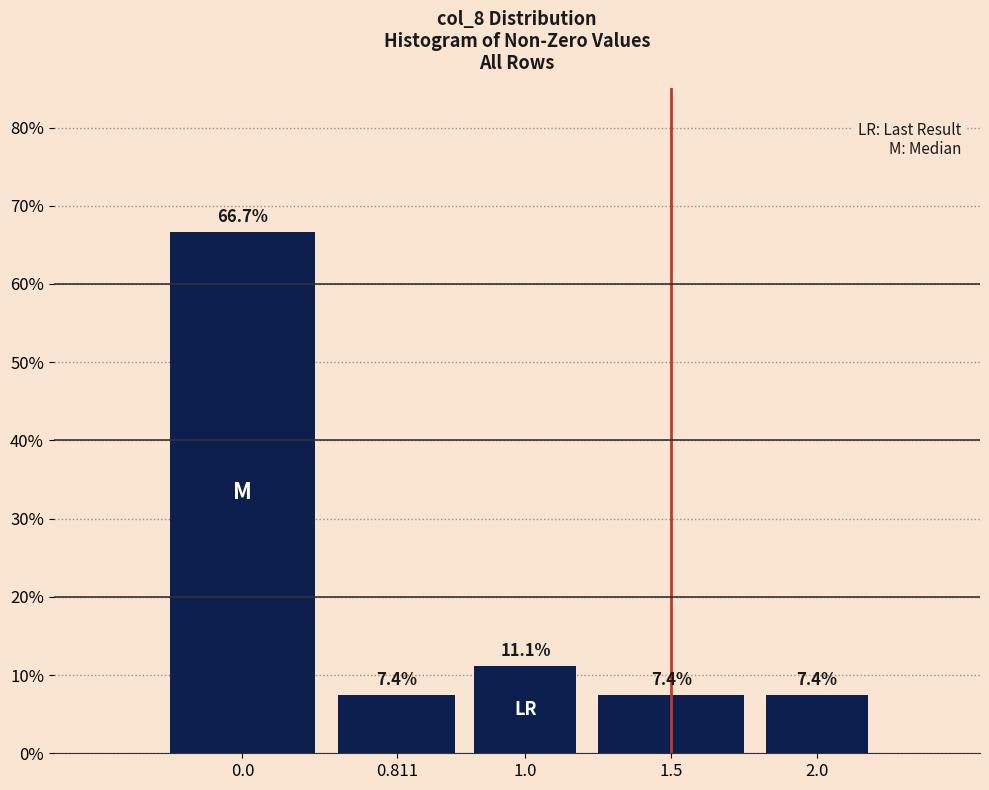

Reading left to right, extract all data points from this chart.

66.7	7.4	11.1	7.4	7.4